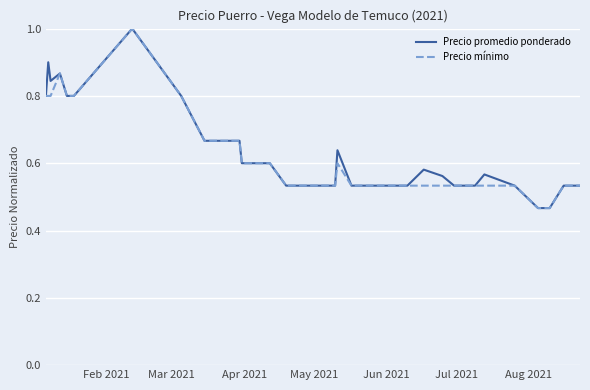

What is the maximum value shown in the chart?

1.0